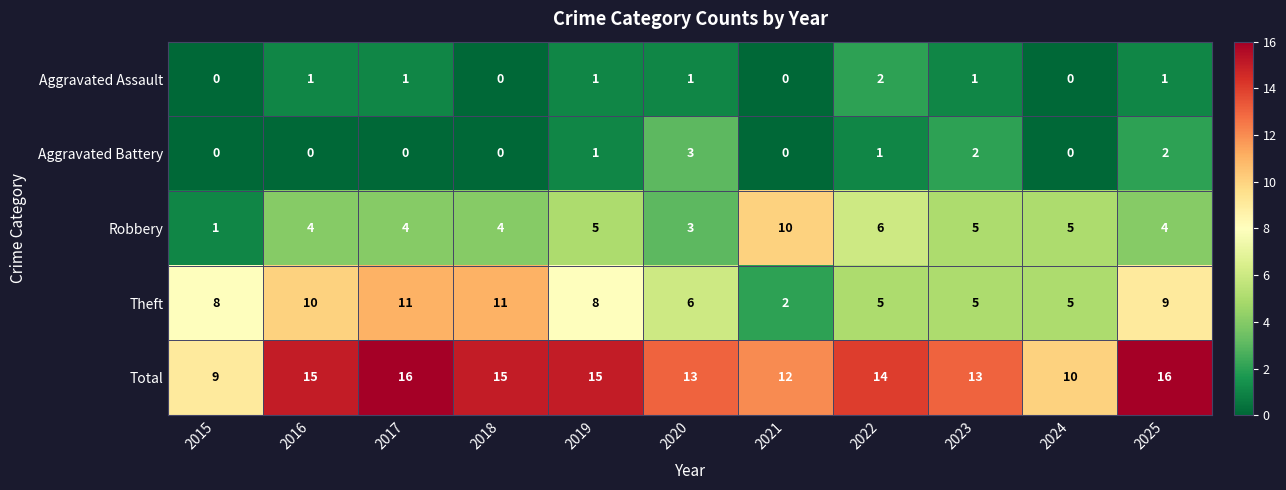

What is the greatest value displayed?

16